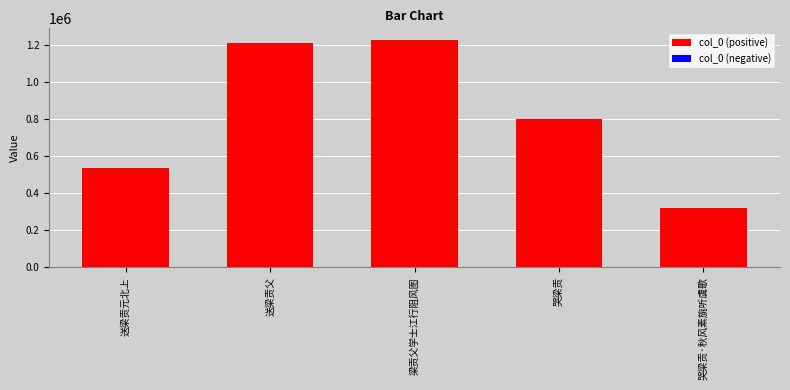

What is the label of the 2nd bar from the left?

送梁贡父